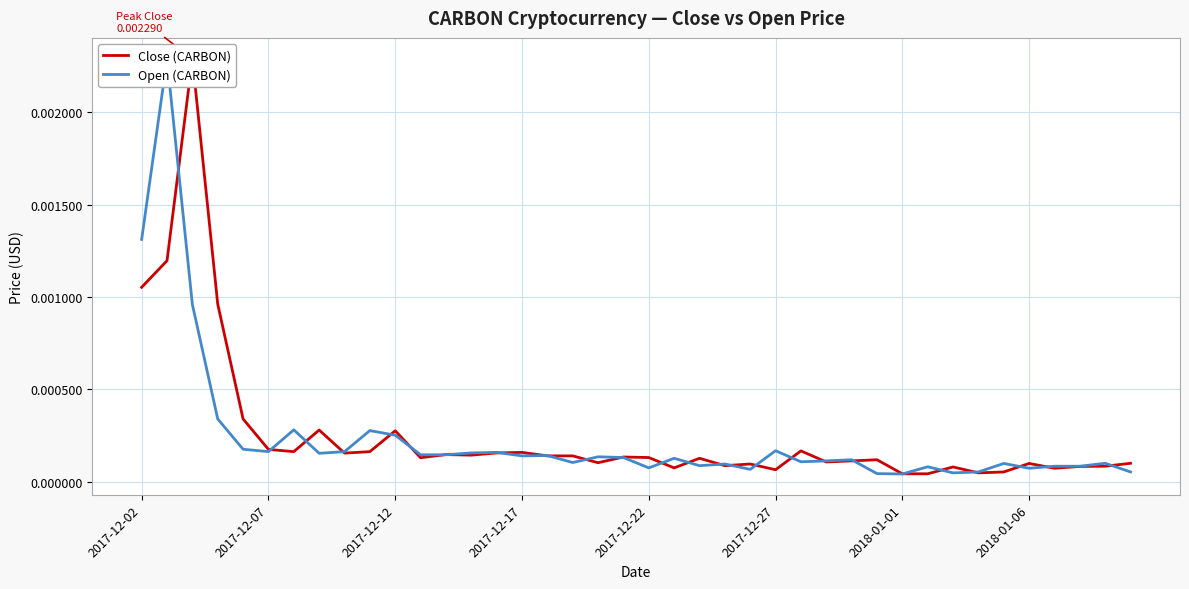

Which series has the widest spread of Y values?

Close (CARBON)